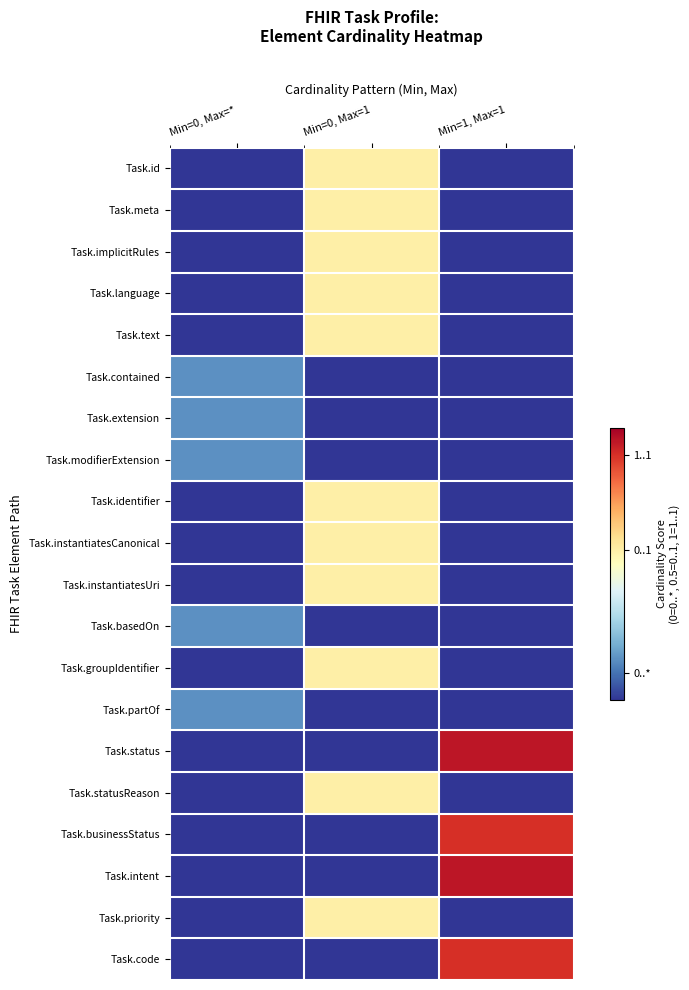

Which label corresponds to the largest value in the chart?

Min=1, Max=1